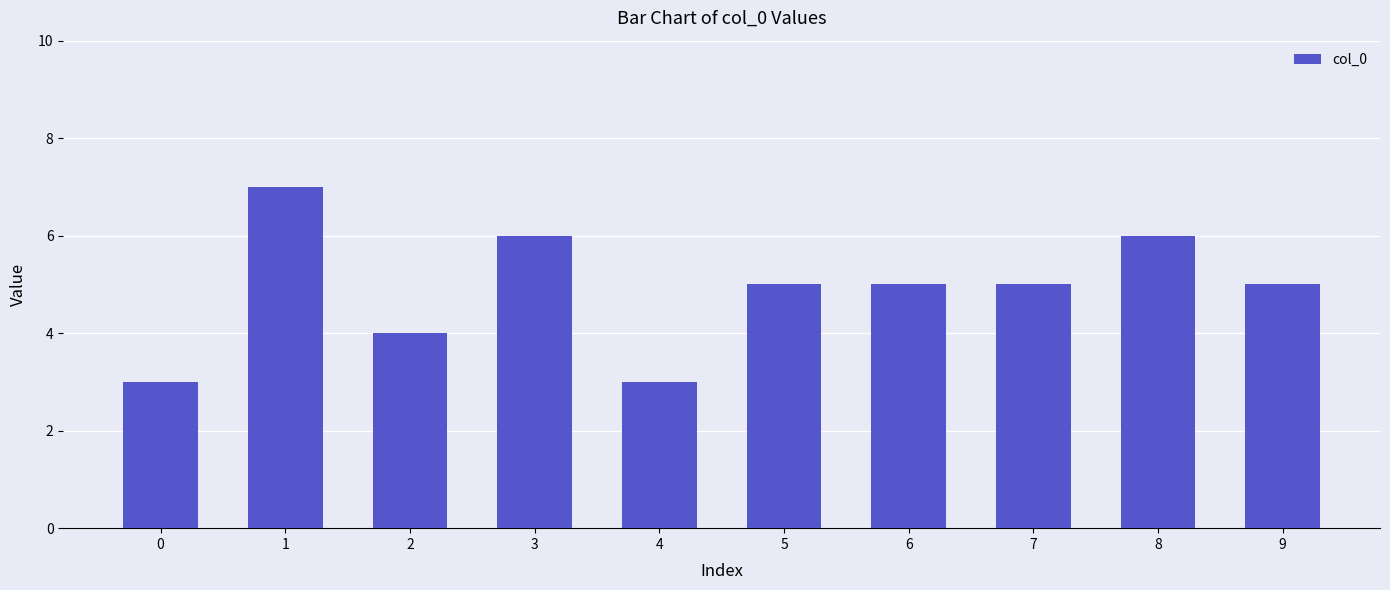

Is it true that the value at 3 is 9?

False